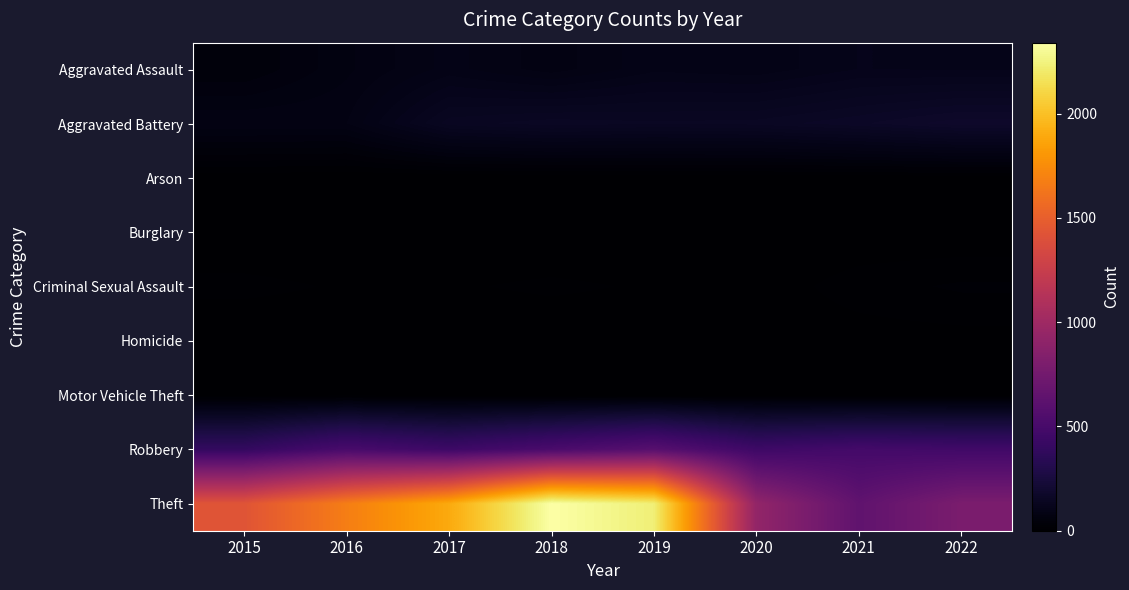

Rank the series by their maximum value, from highest to lowest.

Theft, Robbery, Aggravated Battery, Aggravated Assault, Criminal Sexual Assault, Homicide, Motor Vehicle Theft, Arson, Burglary